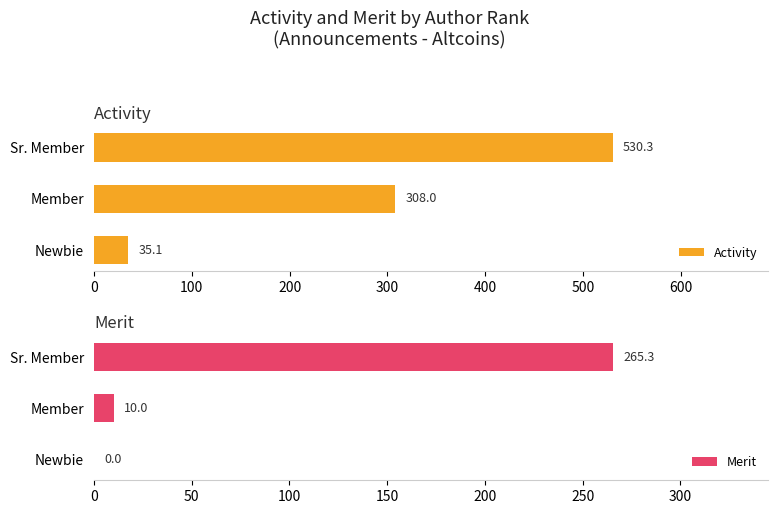

Is it true that Activity equals 308.0 at Member?

True